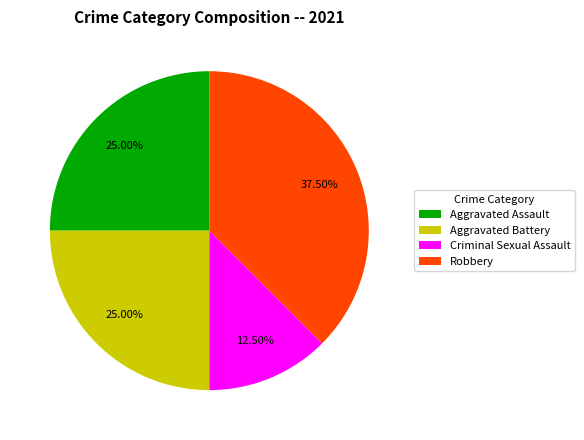

Does Aggravated Assault represent more than half of the total?

No